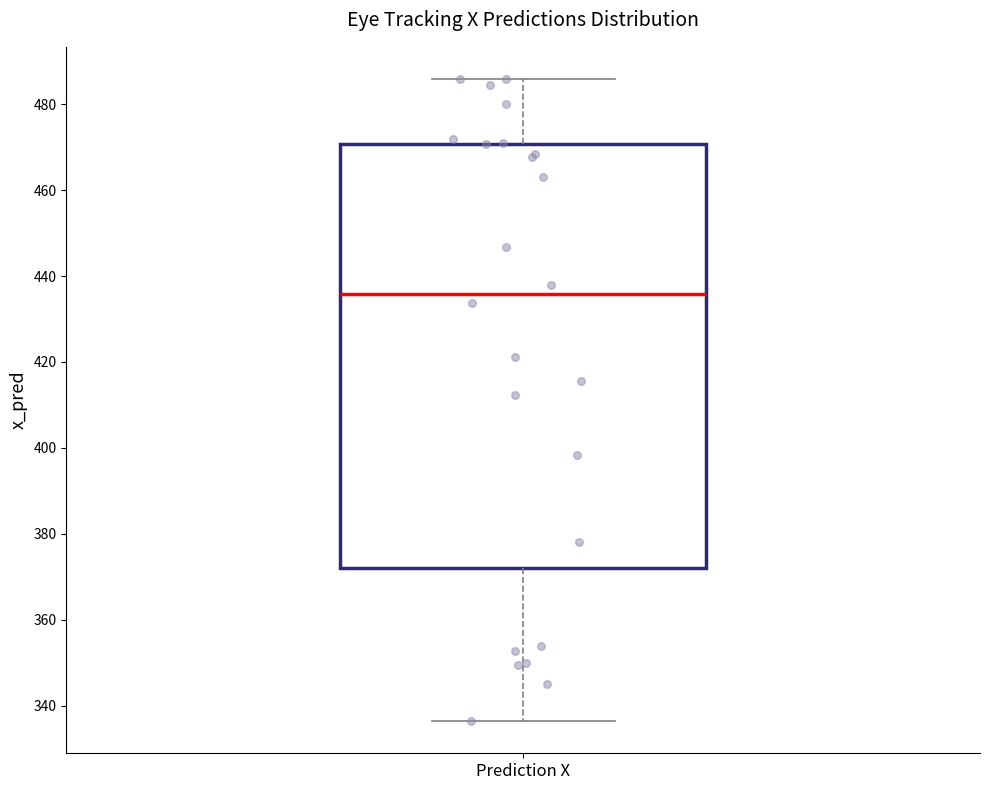

Read this box plot against the y-axis: the position of the median line, the range covered by the box, and the ends of both whiskers. The values are not printed on the chart, so give them approximately, as read against the axis.

median 436, box 372 to 470, whiskers 336 to 486